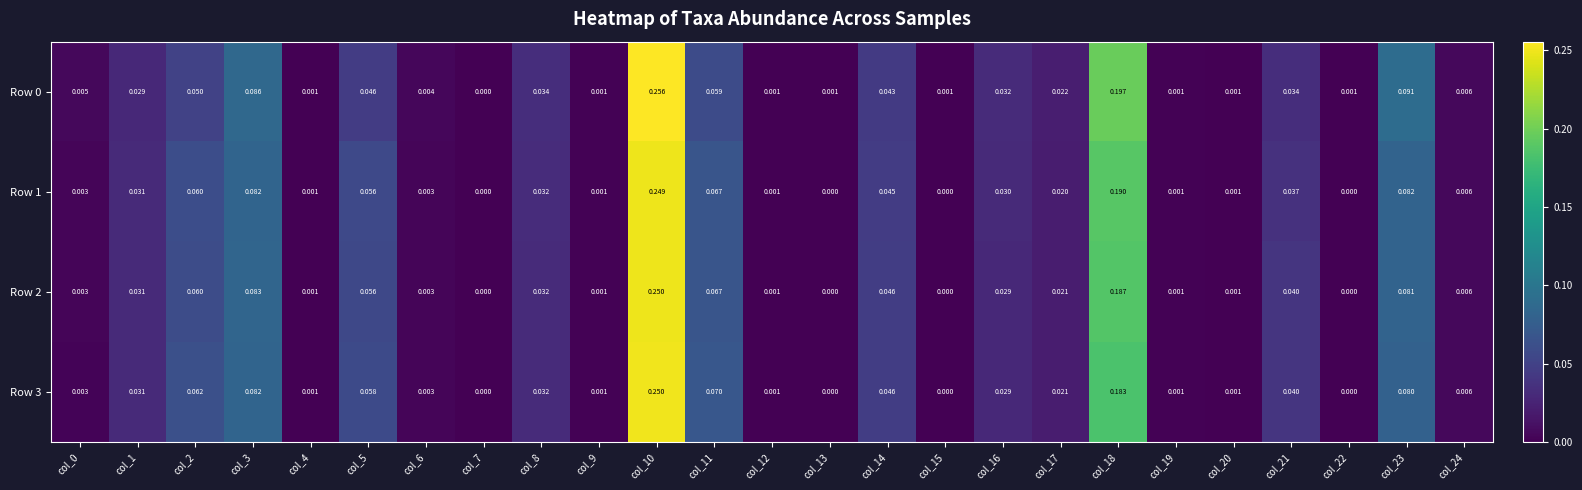

Is the value of Row 2 at col_4 greater than the value of Row 0 at col_5?

No